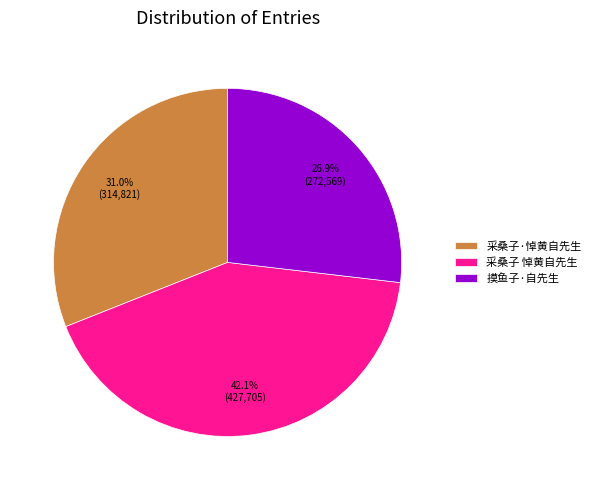

Rank the categories by value from highest to lowest.

采桑子 悼黄自先生, 采桑子·悼黄自先生, 摸鱼子·自先生